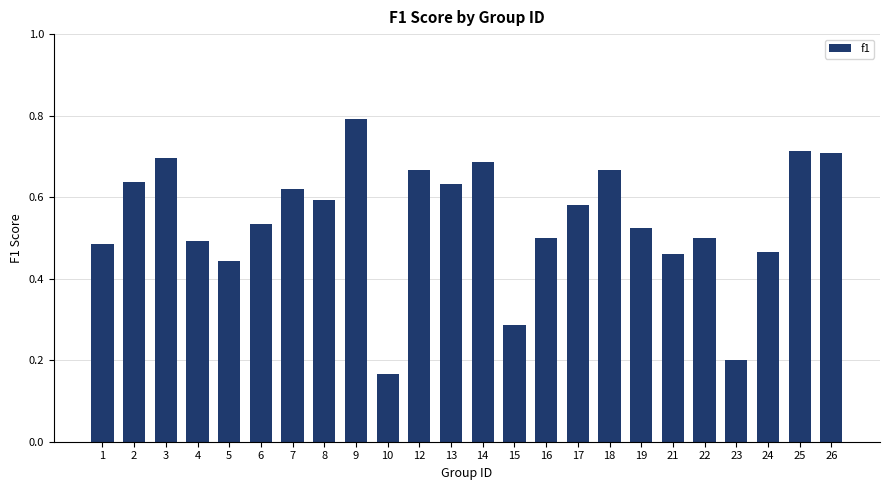

Which label corresponds to the smallest value in the chart?

10